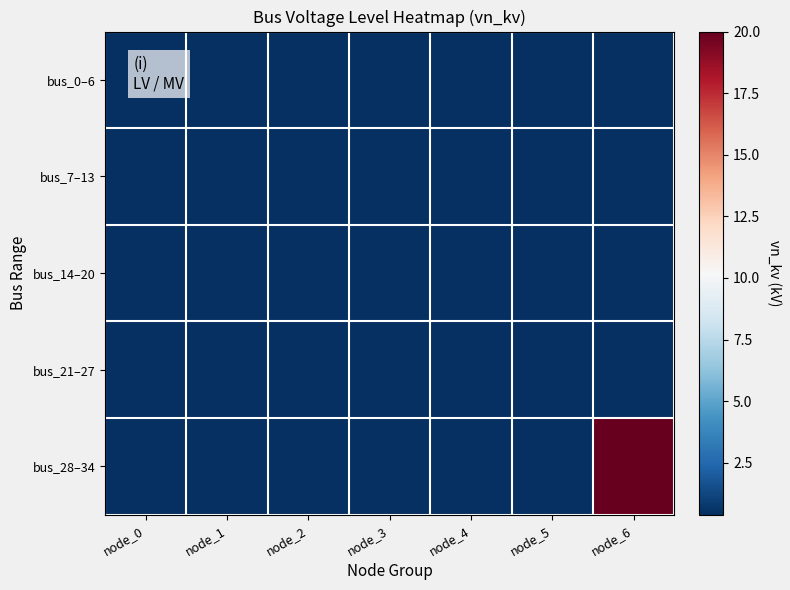

Which series has the widest spread of values?

bus_28–34